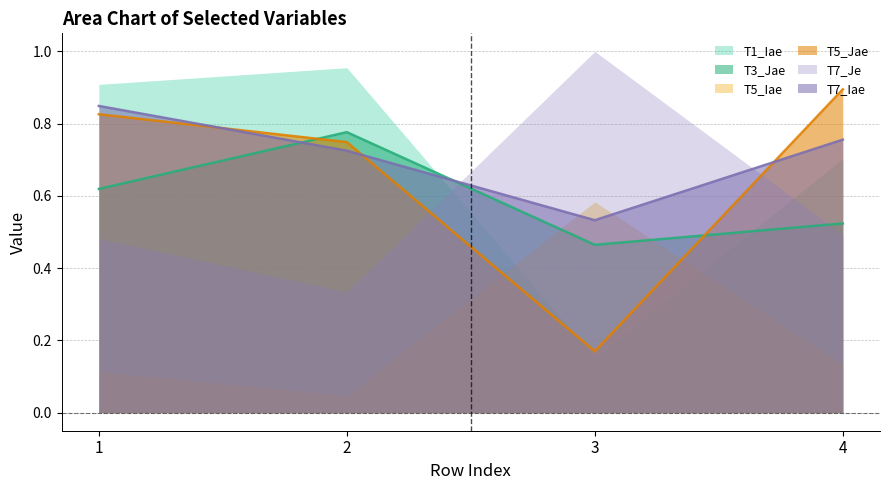

At which label is T3_Jae closest to 0?

3